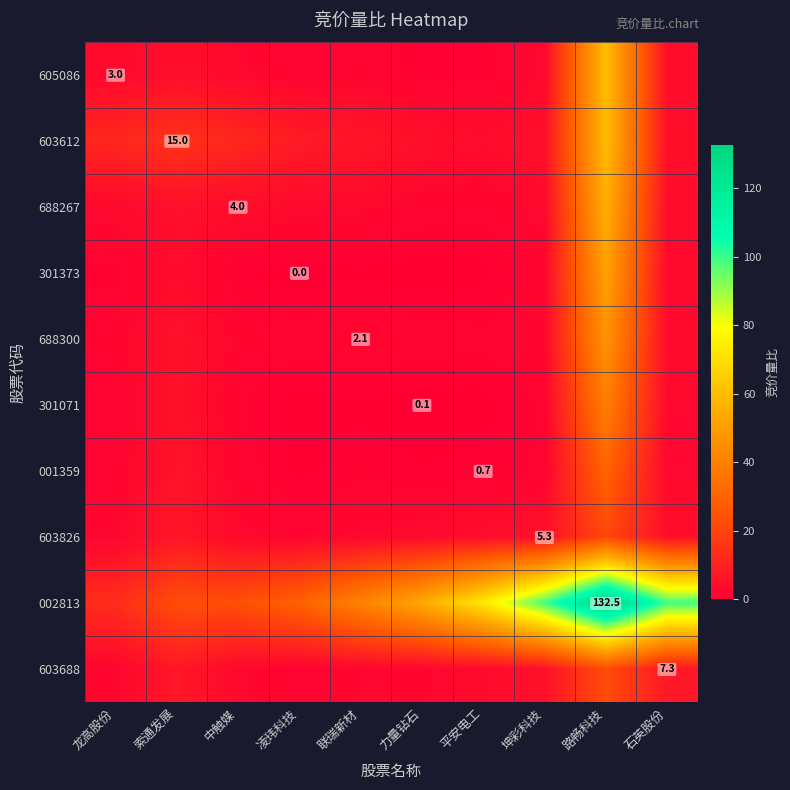

What is the lowest value of the 603612 series?

3.6